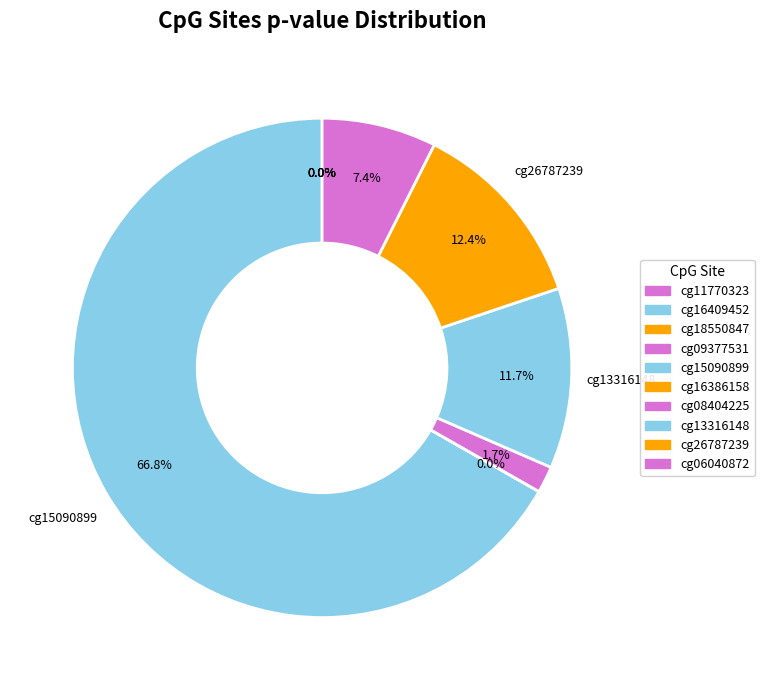

What is the largest slice in the pie chart?

cg15090899